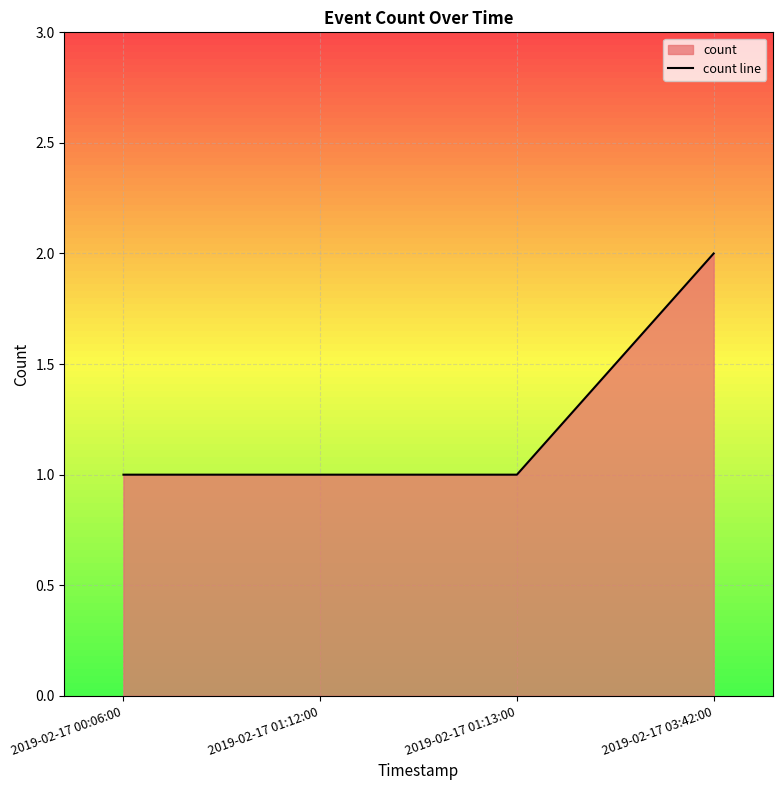

Approximately how many times larger is the value at 2019-02-17 00:06:00 compared to 2019-02-17 01:13:00?

1.0